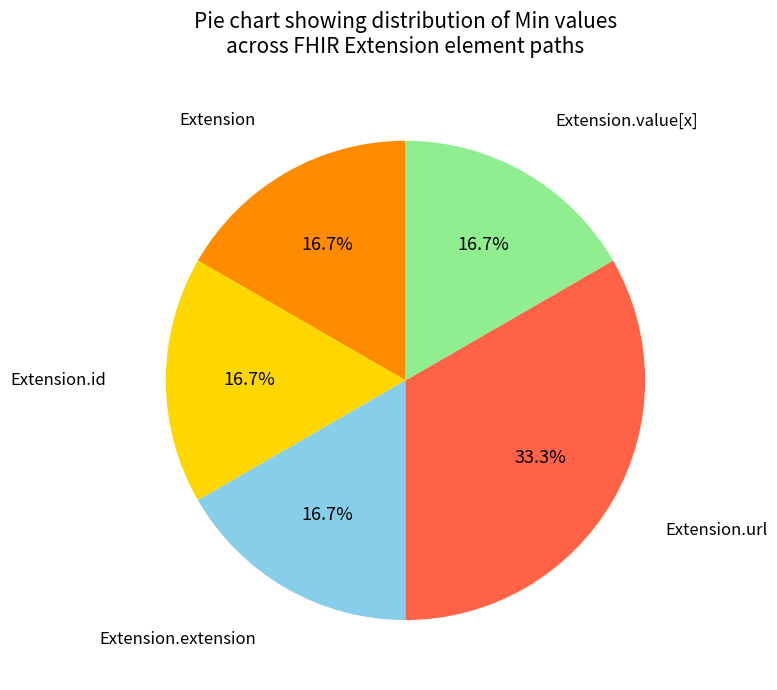

To the nearest percent, what is the difference between the largest and smallest slice percentages?

17%